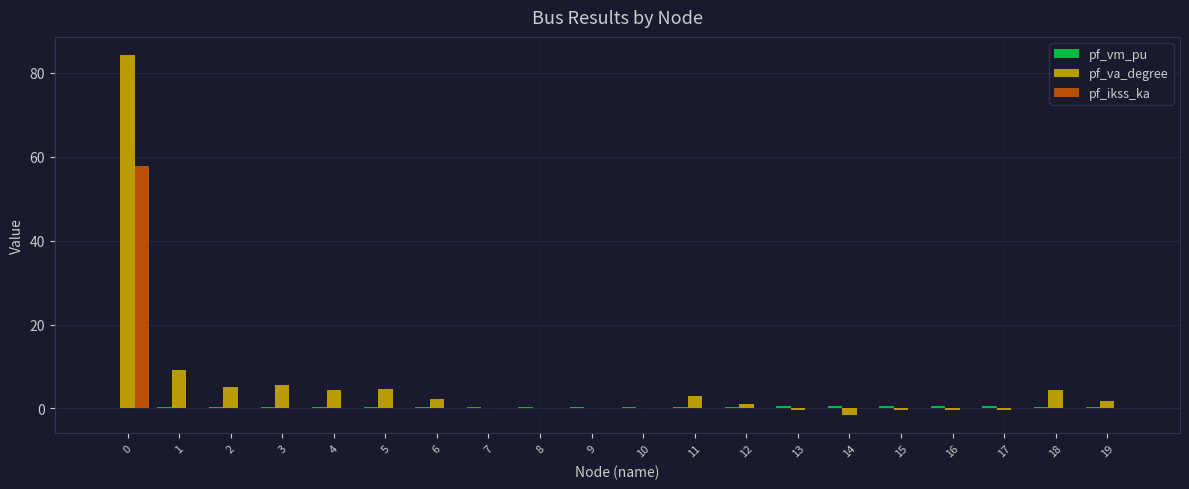

What is the greatest value displayed?

84.3